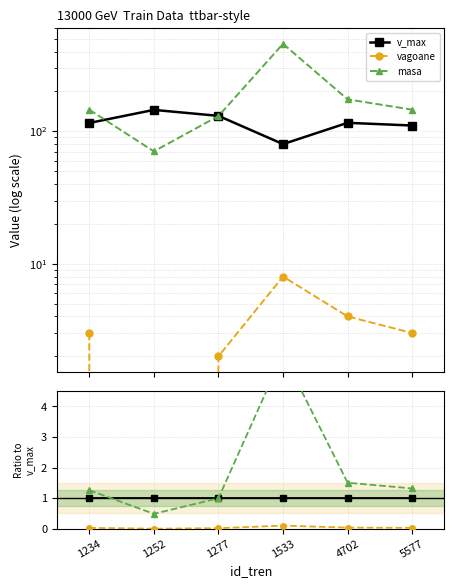

True or false: vagoane and masa intersect in this chart.

False